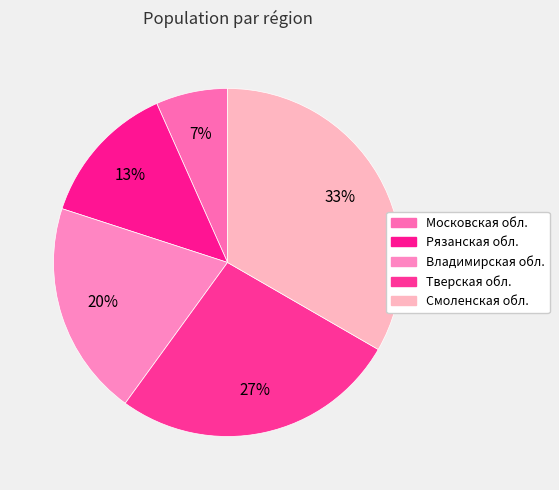

Which category has the smallest portion of the pie?

Московская обл.